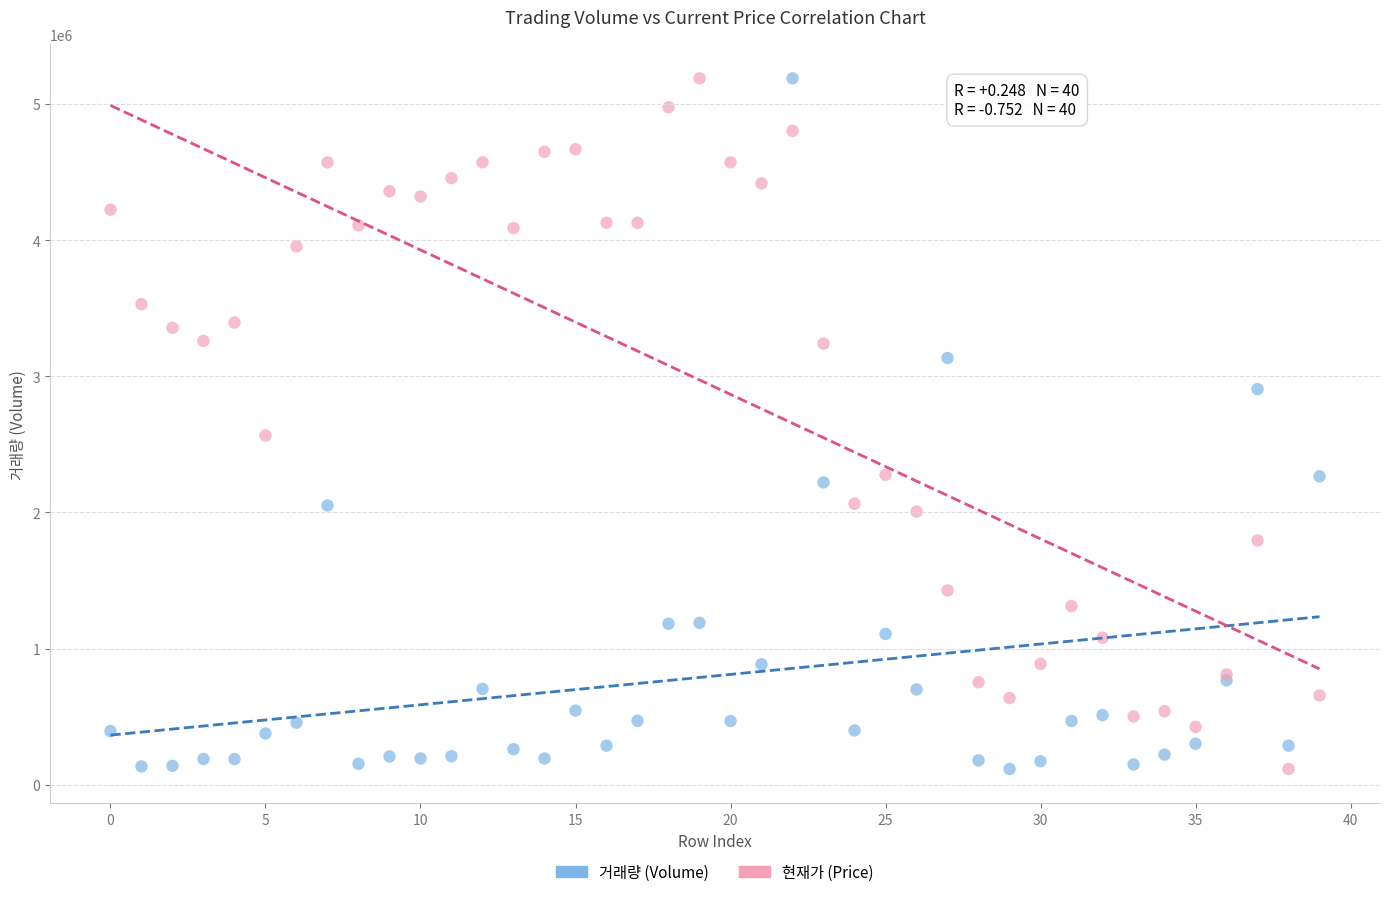

Across all series, what Y value is closest to 2652022?

2565253.5